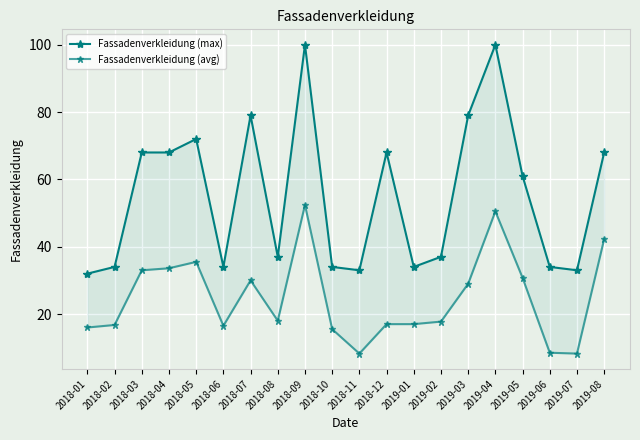

How many values in the Fassadenverkleidung (max) series exceed 61?

9